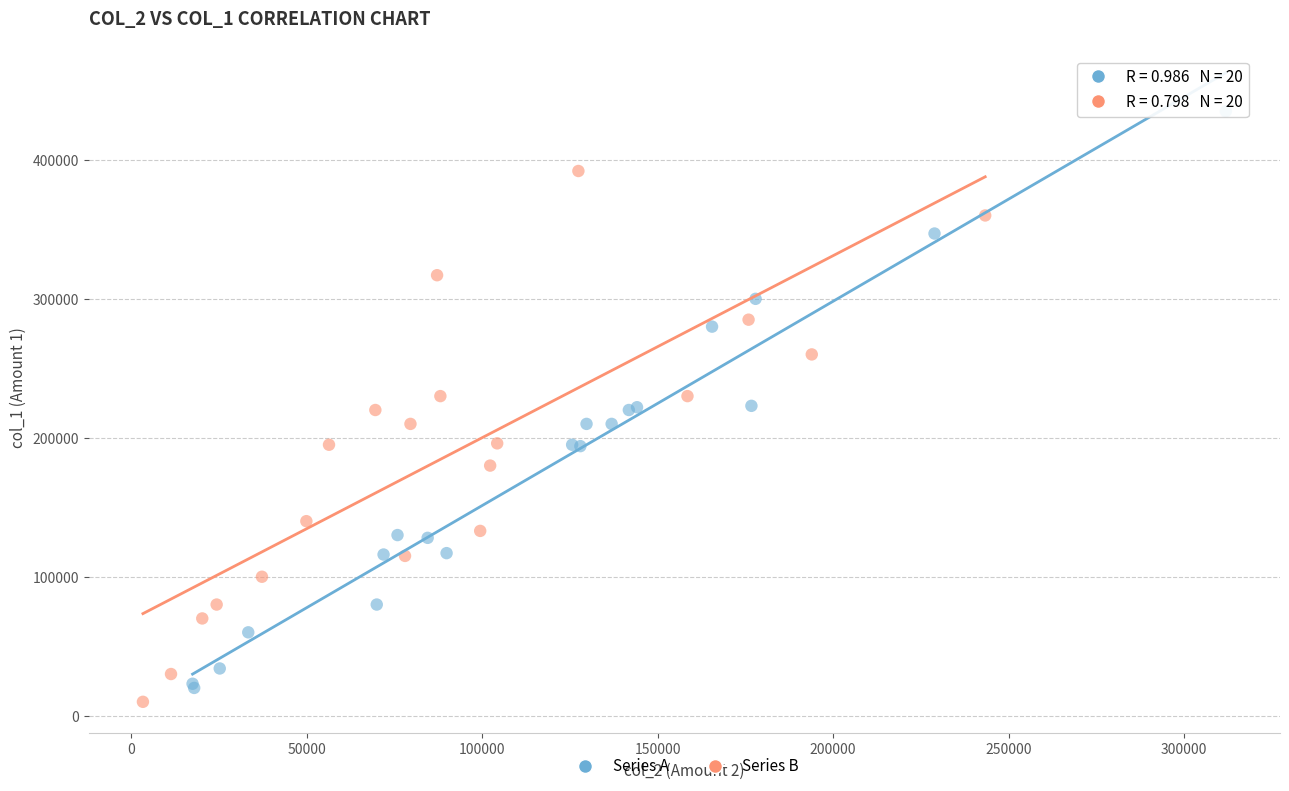

Which series contains the highest Y value?

Series A